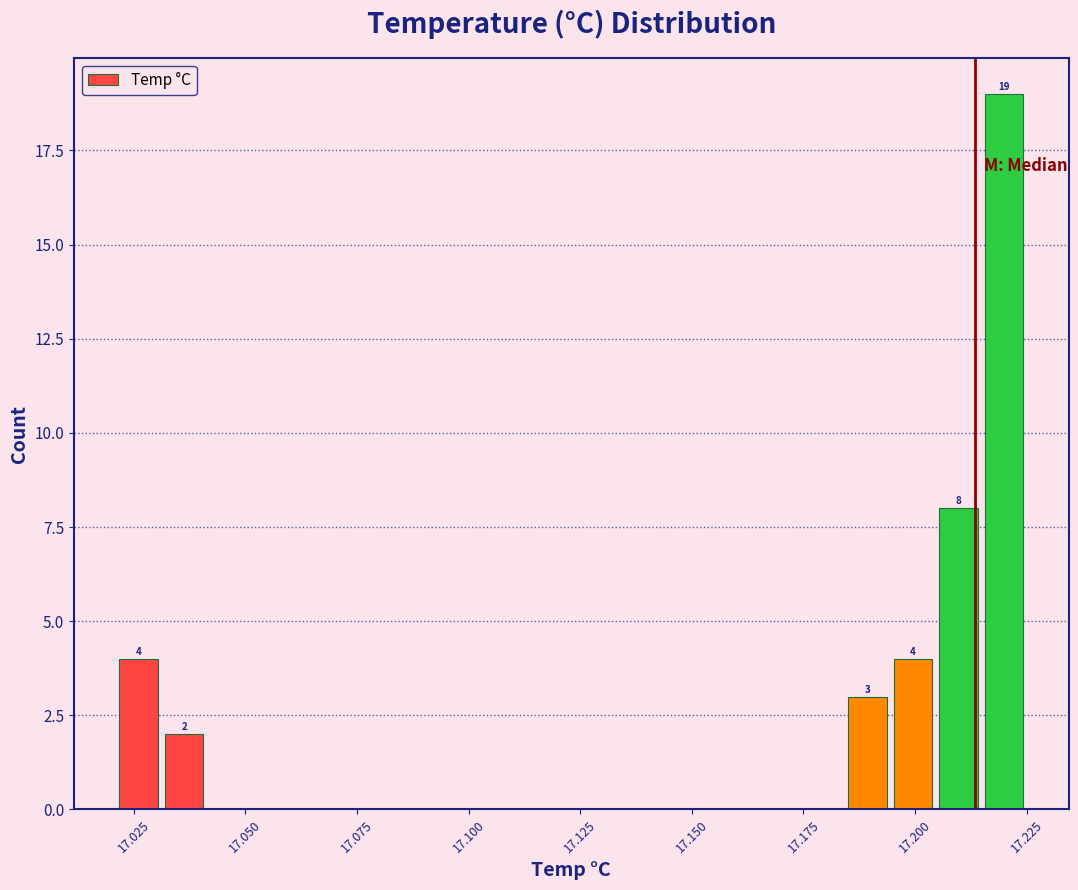

Read against the x-axis, roughly where is the centre of the tallest bar?

17.220